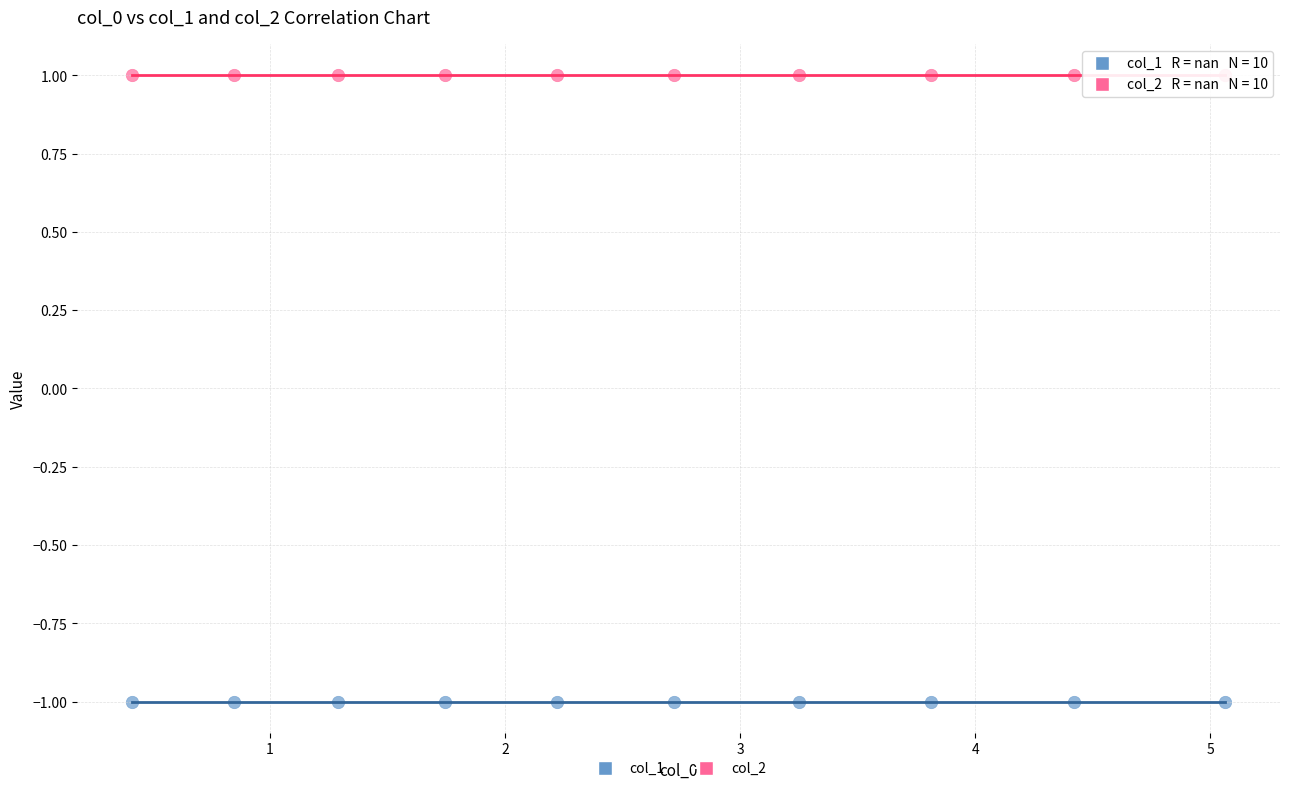

Which series contains the highest Y value?

col_2